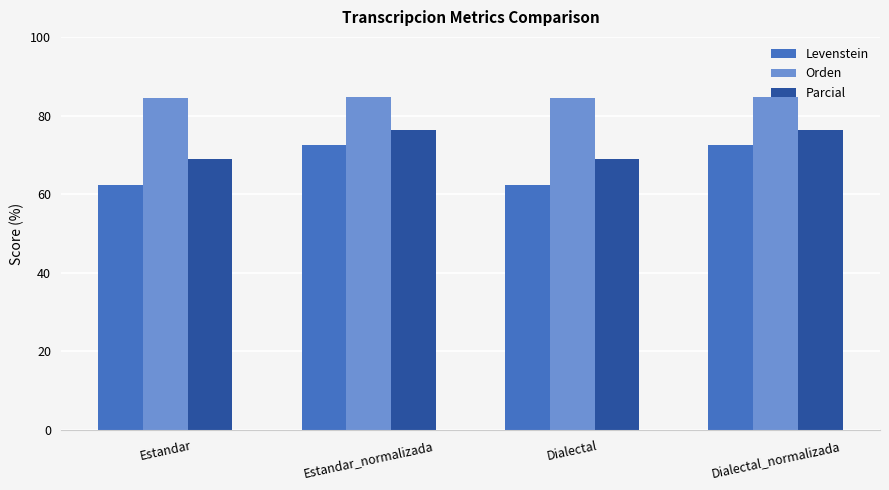

What is the total value across all series at Dialectal?

215.9